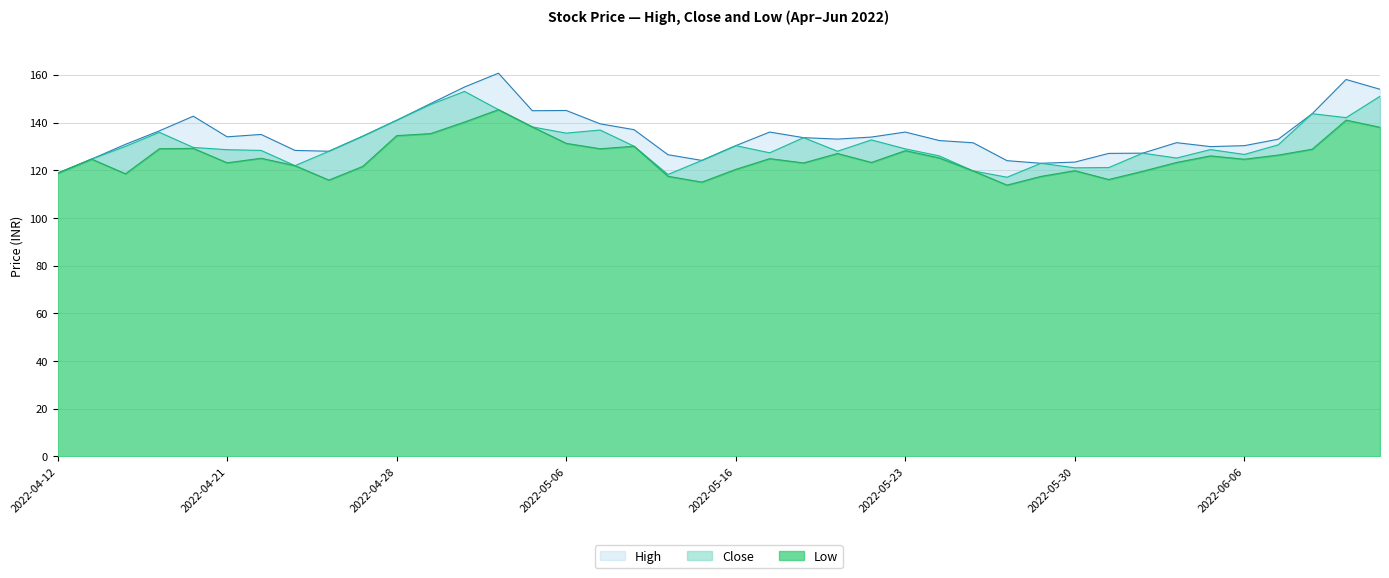

True or false: High and Close intersect in this chart.

False